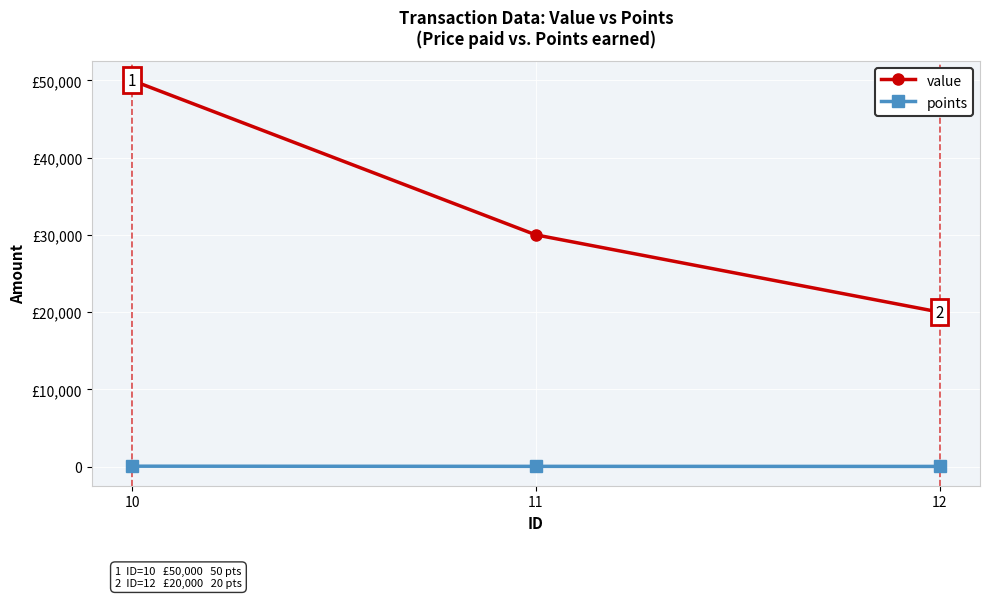

Rank the categories by points value from lowest to highest.

12, 11, 10